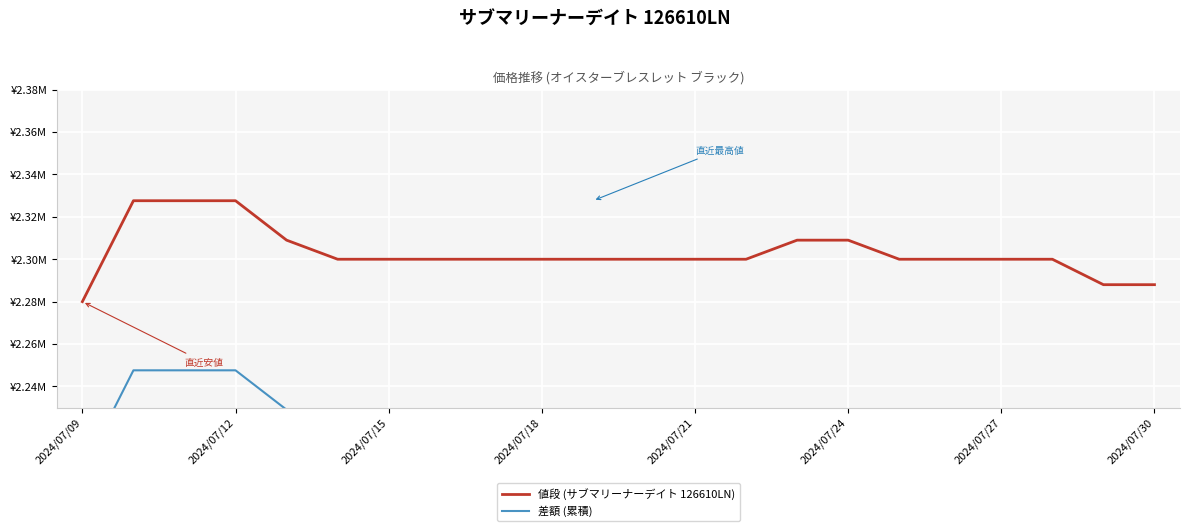

Is the value of 差額 (累積) at 2024/07/12 greater than the value of 値段 (サブマリーナーデイト 126610LN) at 17?

No